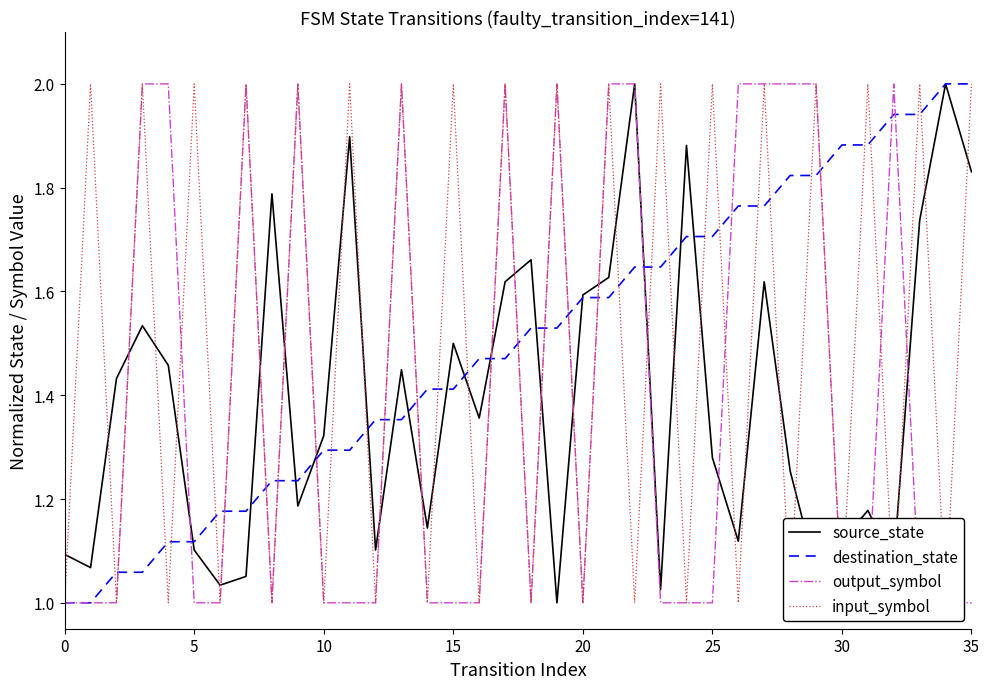

Is this an area chart (filled region under the line)?

No